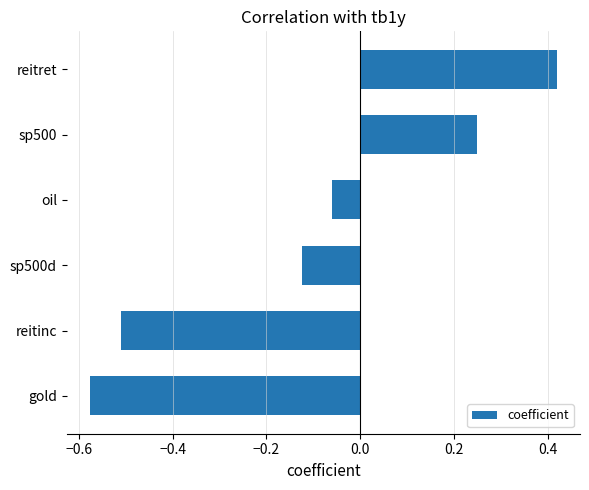

List the labels in order of value, largest first.

reitret, sp500, oil, sp500d, reitinc, gold